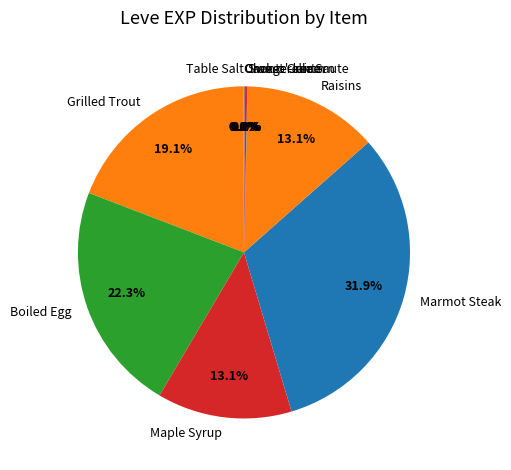

Which slice is the largest?

Marmot Steak